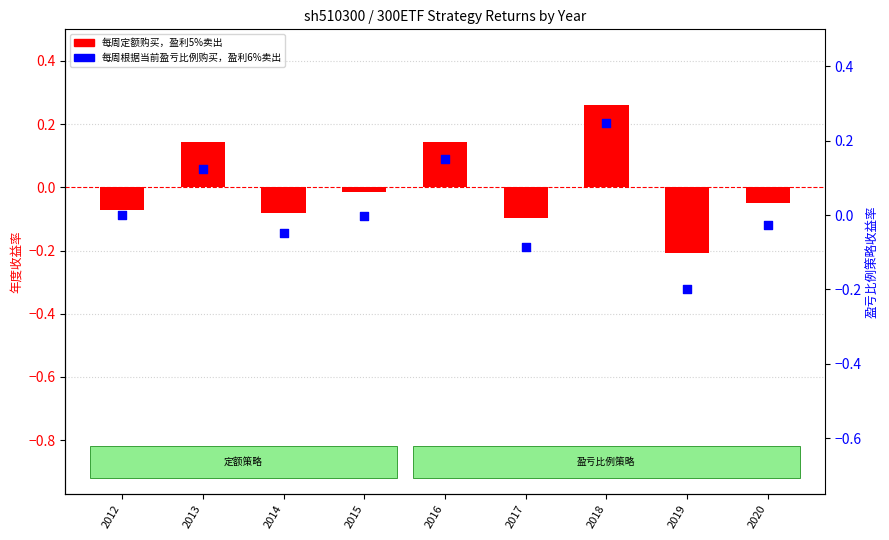

Is the value of 每周定额购买，盈利5%卖出 at 2013 greater than the value of 每周根据当前盈亏比例购买，盈利6%卖出 at 2016?

No